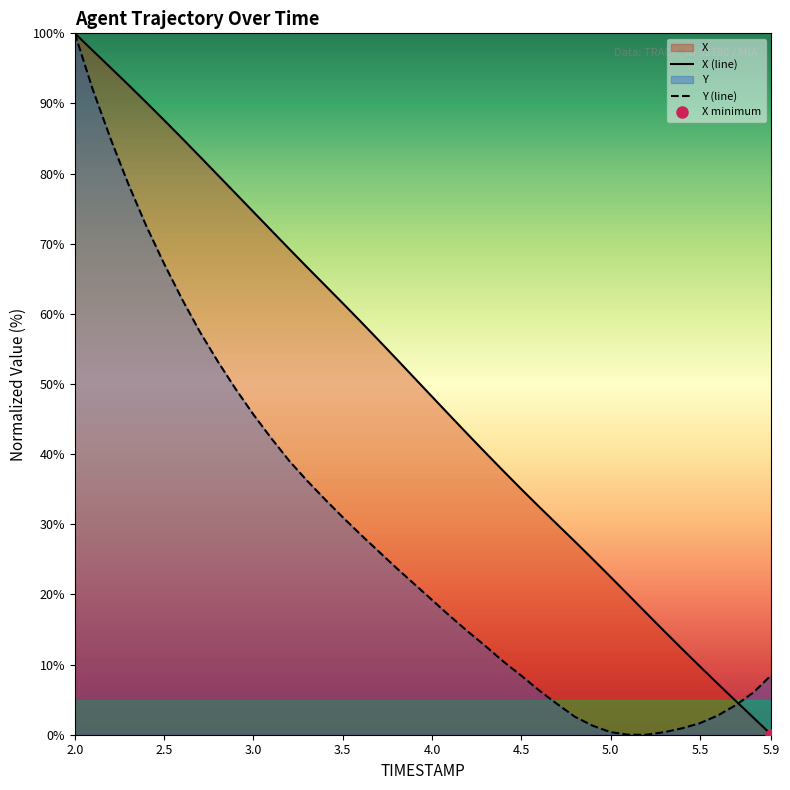

How many data points in Y are above 21?

20